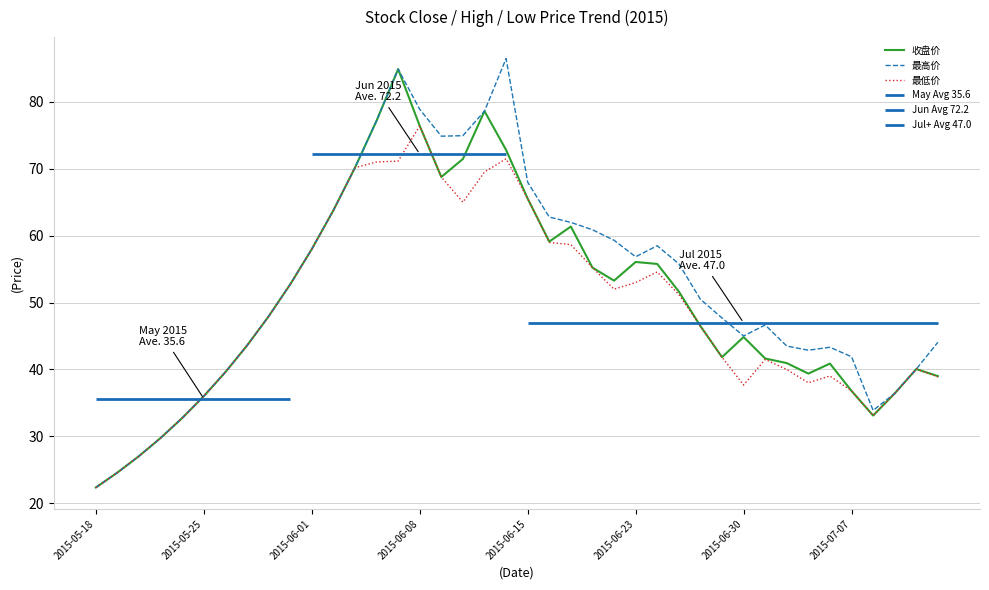

In 最低价, how many points are higher than both neighbors (excluding endpoints)?

6